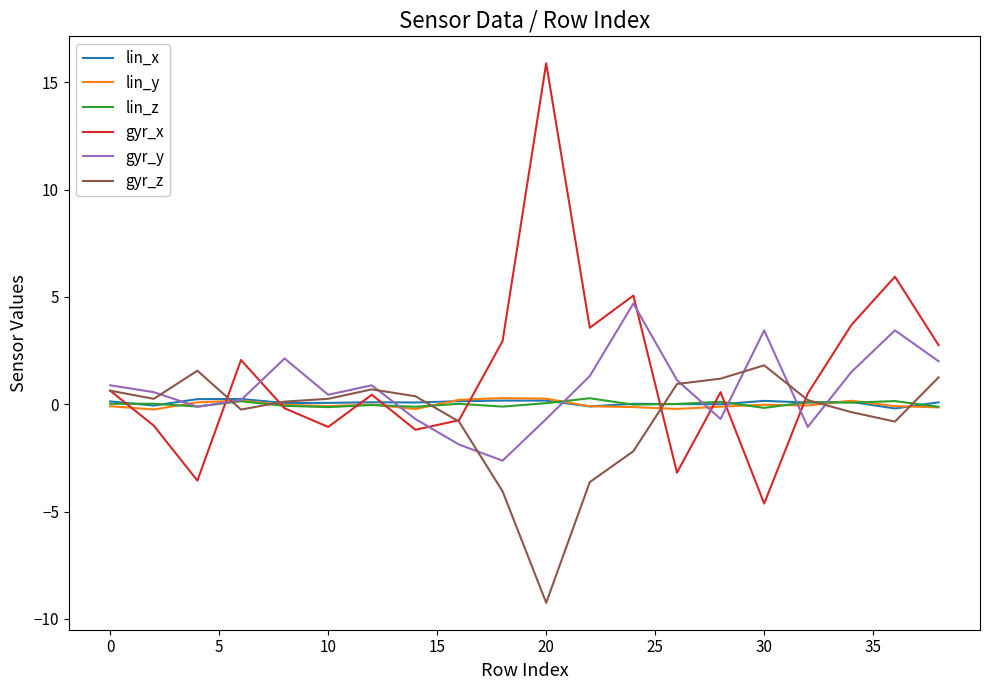

What is the maximum value shown in the chart?

15.9